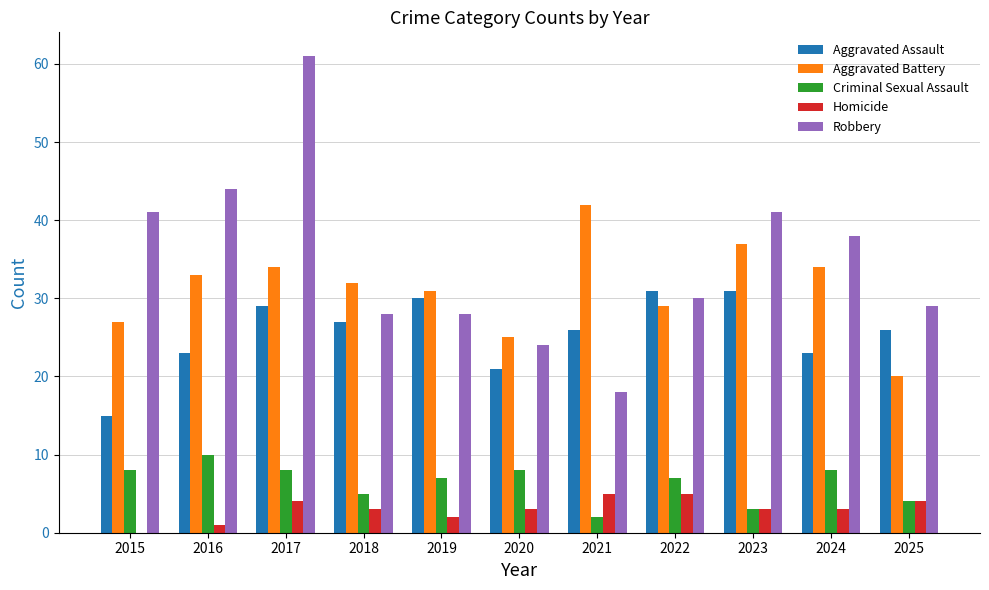

Is it true that Criminal Sexual Assault equals 2 at 2021?

True